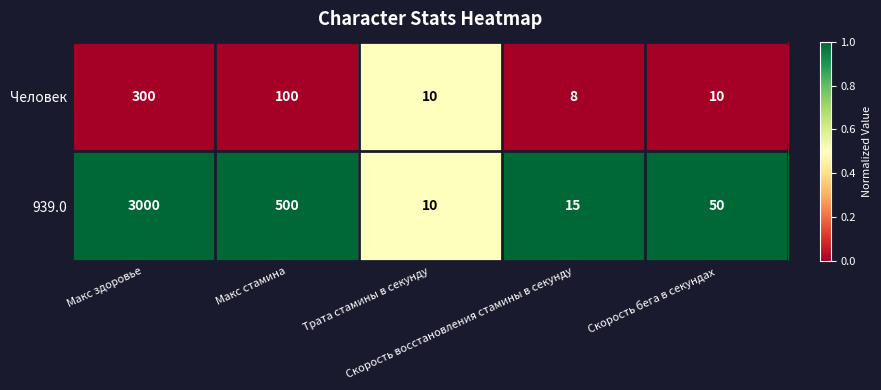

Which series has the largest range (max minus min)?

939.0